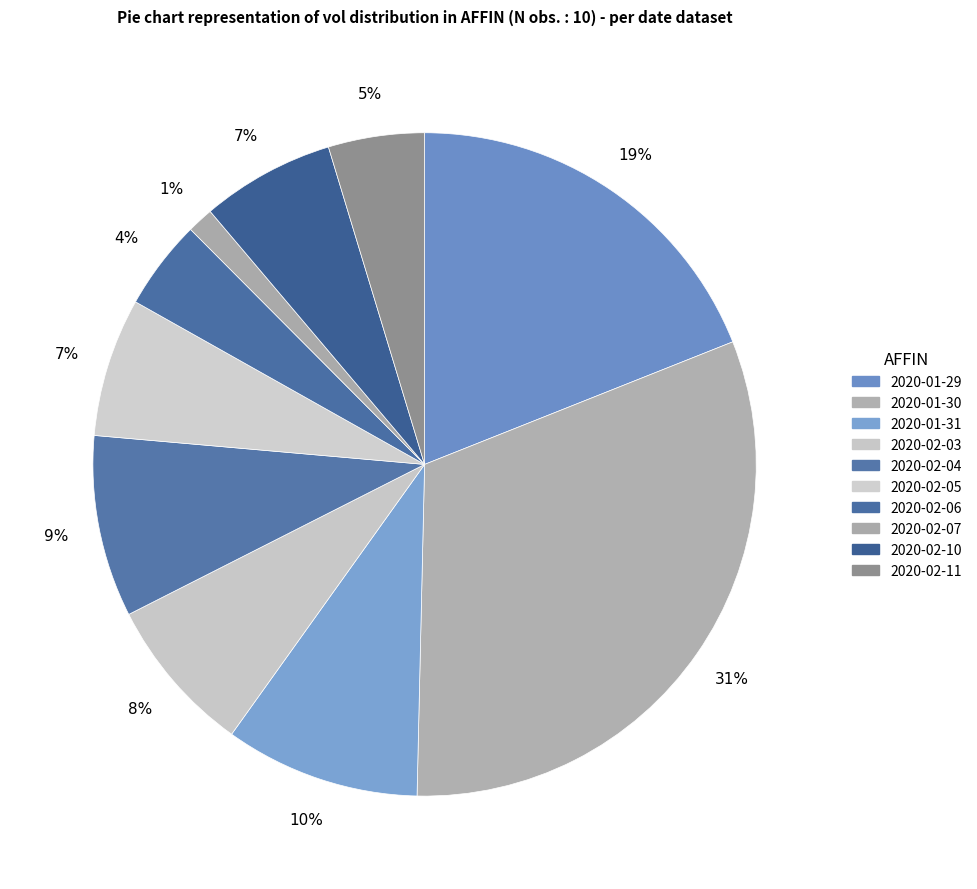

How many segments does this pie chart have?

10